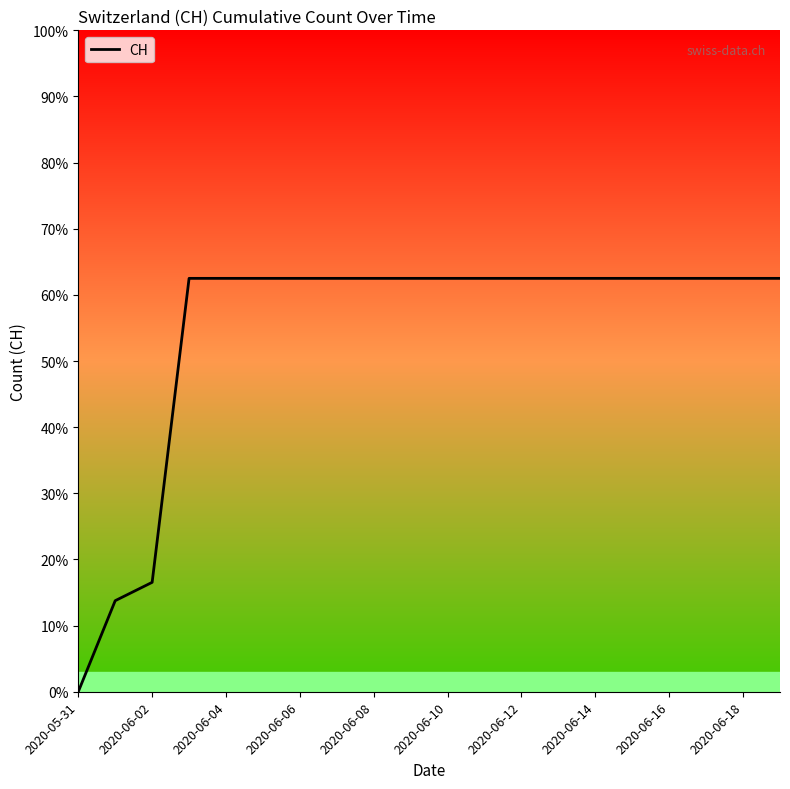

Which has a higher value, 2020-06-02 or 2020-06-08?

2020-06-08